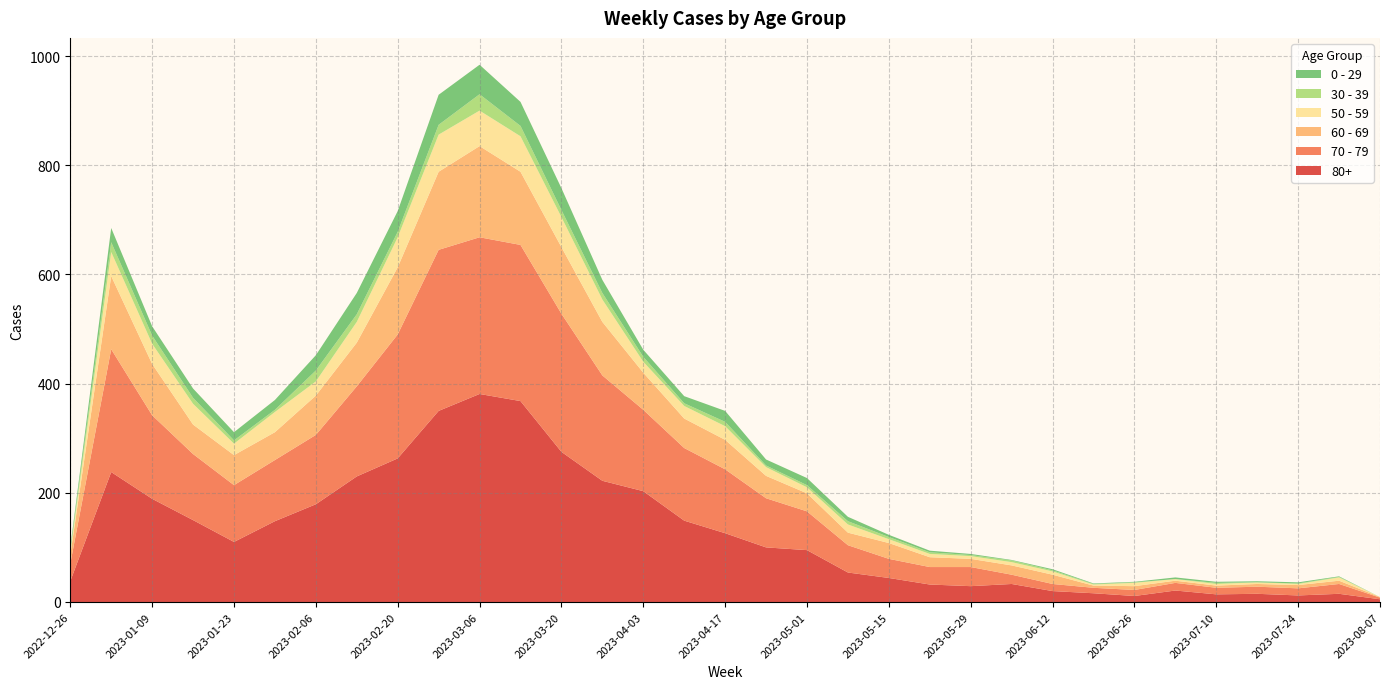

Reading left to right, transcribe all the data shown in this chart.

80+: 2022-12-26=38	2023-01-02=238	2023-01-09=189	2023-01-16=150	2023-01-23=110	2023-01-30=148	2023-02-06=179	2023-02-13=230	2023-02-20=263	2023-02-27=350	2023-03-06=381	2023-03-13=368	2023-03-20=275	2023-03-27=222	2023-04-03=203	2023-04-10=149	2023-04-17=126	2023-04-24=100	2023-05-01=95	2023-05-08=54	2023-05-15=44	2023-05-22=32	2023-05-29=29	2023-06-05=33	2023-06-12=20	2023-06-19=16	2023-06-26=11	2023-07-03=21	2023-07-10=14	2023-07-17=15	2023-07-24=12	2023-07-31=15	2023-08-07=5
70 - 79: 2022-12-26=32	2023-01-02=225	2023-01-09=153	2023-01-16=121	2023-01-23=104	2023-01-30=112	2023-02-06=127	2023-02-13=165	2023-02-20=227	2023-02-27=295	2023-03-06=287	2023-03-13=286	2023-03-20=253	2023-03-27=193	2023-04-03=149	2023-04-10=133	2023-04-17=117	2023-04-24=90	2023-05-01=71	2023-05-08=50	2023-05-15=35	2023-05-22=32	2023-05-29=35	2023-06-05=17	2023-06-12=13	2023-06-19=10	2023-06-26=11	2023-07-03=14	2023-07-10=12	2023-07-17=13	2023-07-24=13	2023-07-31=18	2023-08-07=3
60 - 69: 2022-12-26=16	2023-01-02=134	2023-01-09=94	2023-01-16=54	2023-01-23=55	2023-01-30=51	2023-02-06=72	2023-02-13=80	2023-02-20=123	2023-02-27=143	2023-03-06=167	2023-03-13=134	2023-03-20=122	2023-03-27=98	2023-04-03=68	2023-04-10=54	2023-04-17=54	2023-04-24=41	2023-05-01=33	2023-05-08=23	2023-05-15=29	2023-05-22=18	2023-05-29=15	2023-06-05=17	2023-06-12=17	2023-06-19=4	2023-06-26=7	2023-07-03=4	2023-07-10=4	2023-07-17=5	2023-07-24=6	2023-07-31=6	2023-08-07=1
50 - 59: 2022-12-26=5	2023-01-02=44	2023-01-09=37	2023-01-16=38	2023-01-23=21	2023-01-30=37	2023-02-06=26	2023-02-13=38	2023-02-20=55	2023-02-27=68	2023-03-06=65	2023-03-13=65	2023-03-20=55	2023-03-27=41	2023-04-03=20	2023-04-10=23	2023-04-17=25	2023-04-24=16	2023-05-01=11	2023-05-08=15	2023-05-15=7	2023-05-22=6	2023-05-29=5	2023-06-05=6	2023-06-12=6	2023-06-19=2	2023-06-26=6	2023-07-03=3	2023-07-10=3	2023-07-17=3	2023-07-24=2	2023-07-31=6	2023-08-07=0
30 - 39: 2022-12-26=5	2023-01-02=18	2023-01-09=15	2023-01-16=11	2023-01-23=6	2023-01-30=4	2023-02-06=20	2023-02-13=14	2023-02-20=10	2023-02-27=18	2023-03-06=30	2023-03-13=19	2023-03-20=13	2023-03-27=12	2023-04-03=9	2023-04-10=5	2023-04-17=8	2023-04-24=3	2023-05-01=4	2023-05-08=6	2023-05-15=4	2023-05-22=3	2023-05-29=2	2023-06-05=3	2023-06-12=2	2023-06-19=1	2023-06-26=1	2023-07-03=0	2023-07-10=2	2023-07-17=0	2023-07-24=1	2023-07-31=1	2023-08-07=0
0 - 29: 2022-12-26=4	2023-01-02=26	2023-01-09=17	2023-01-16=17	2023-01-23=15	2023-01-30=18	2023-02-06=28	2023-02-13=39	2023-02-20=38	2023-02-27=55	2023-03-06=54	2023-03-13=44	2023-03-20=40	2023-03-27=24	2023-04-03=13	2023-04-10=13	2023-04-17=20	2023-04-24=11	2023-05-01=13	2023-05-08=8	2023-05-15=4	2023-05-22=3	2023-05-29=2	2023-06-05=1	2023-06-12=2	2023-06-19=1	2023-06-26=1	2023-07-03=3	2023-07-10=2	2023-07-17=2	2023-07-24=2	2023-07-31=1	2023-08-07=0